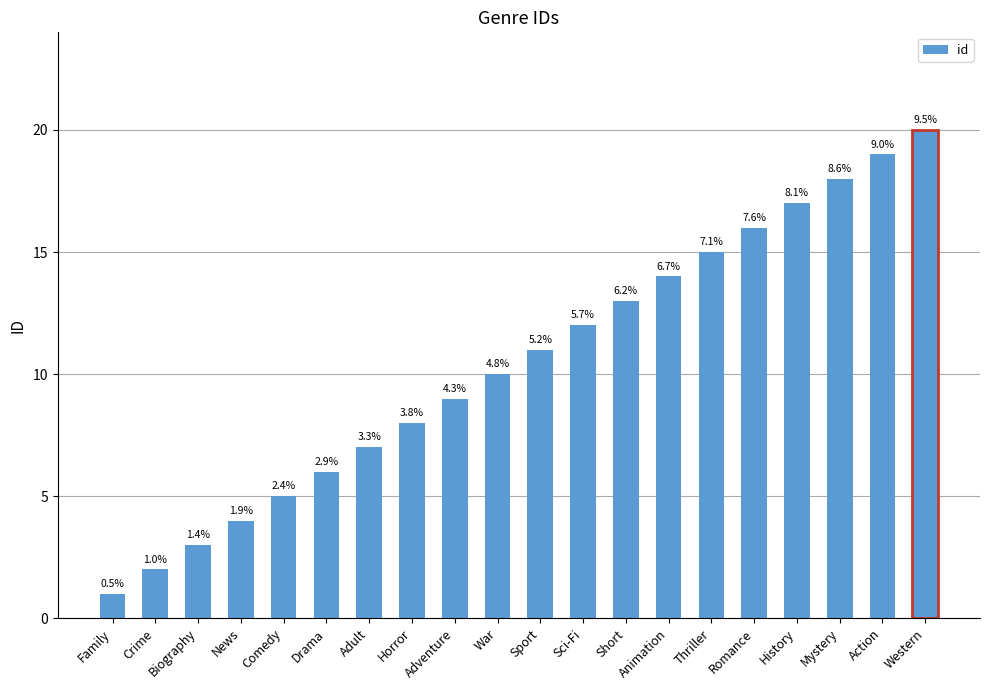

At which label does the data first exceed 11?

Sci-Fi